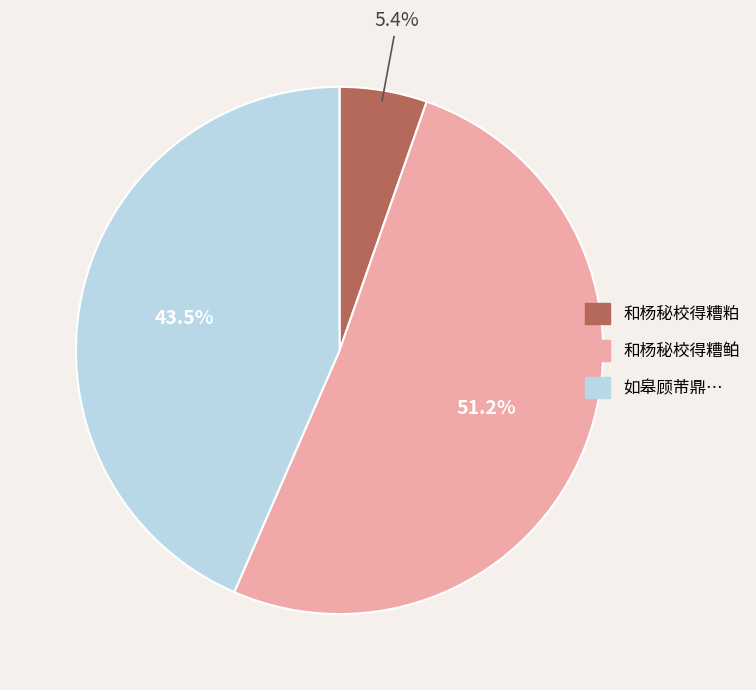

Which slice is the largest?

和杨秘校得糟鲌